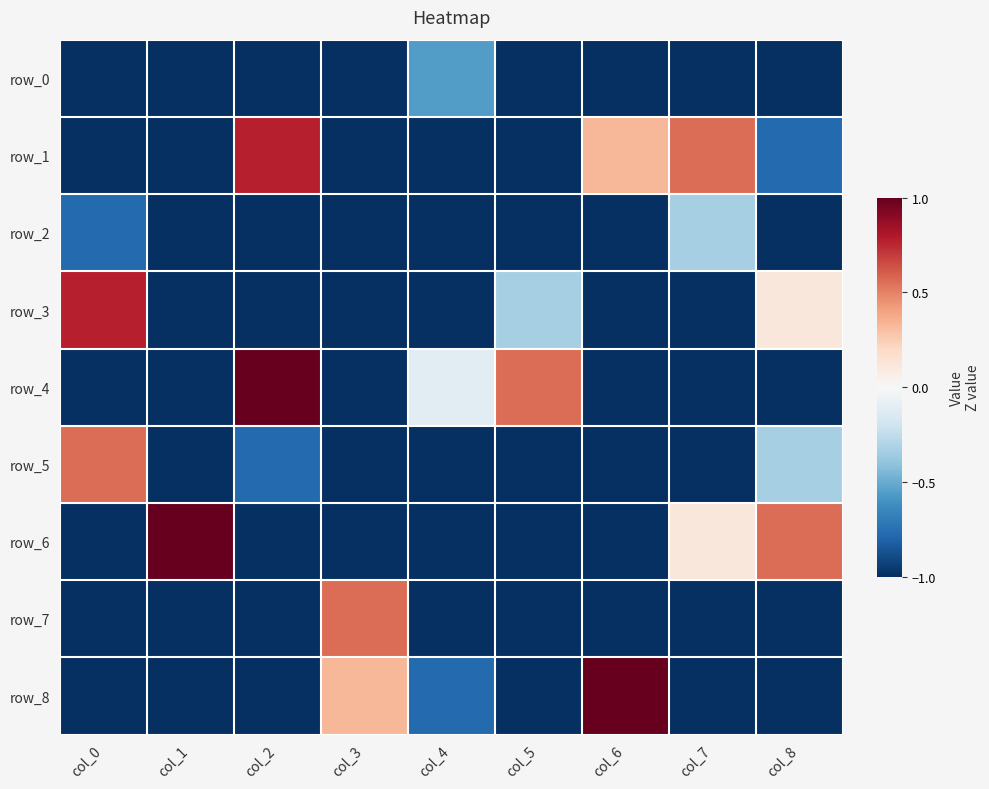

At which label is row_3 closest to 0?

col_8